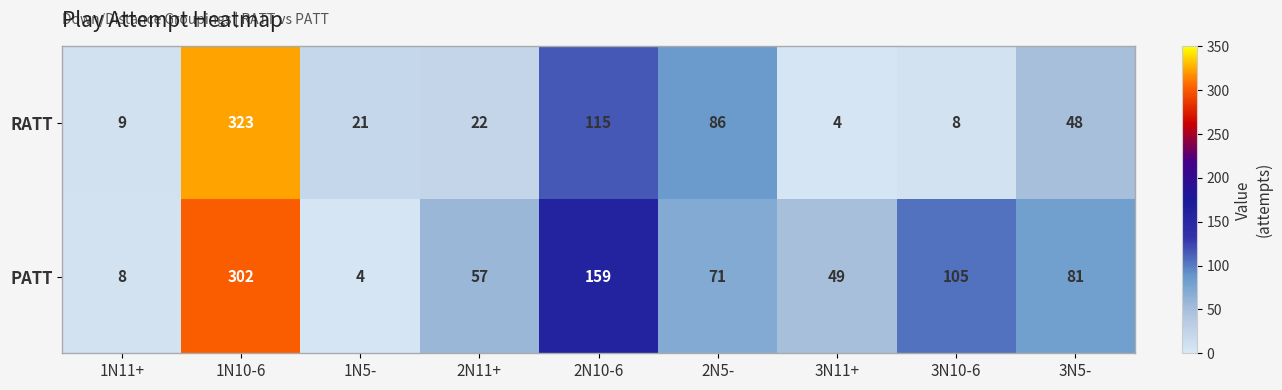

What is the difference between the highest and lowest values at 3N10-6?

97